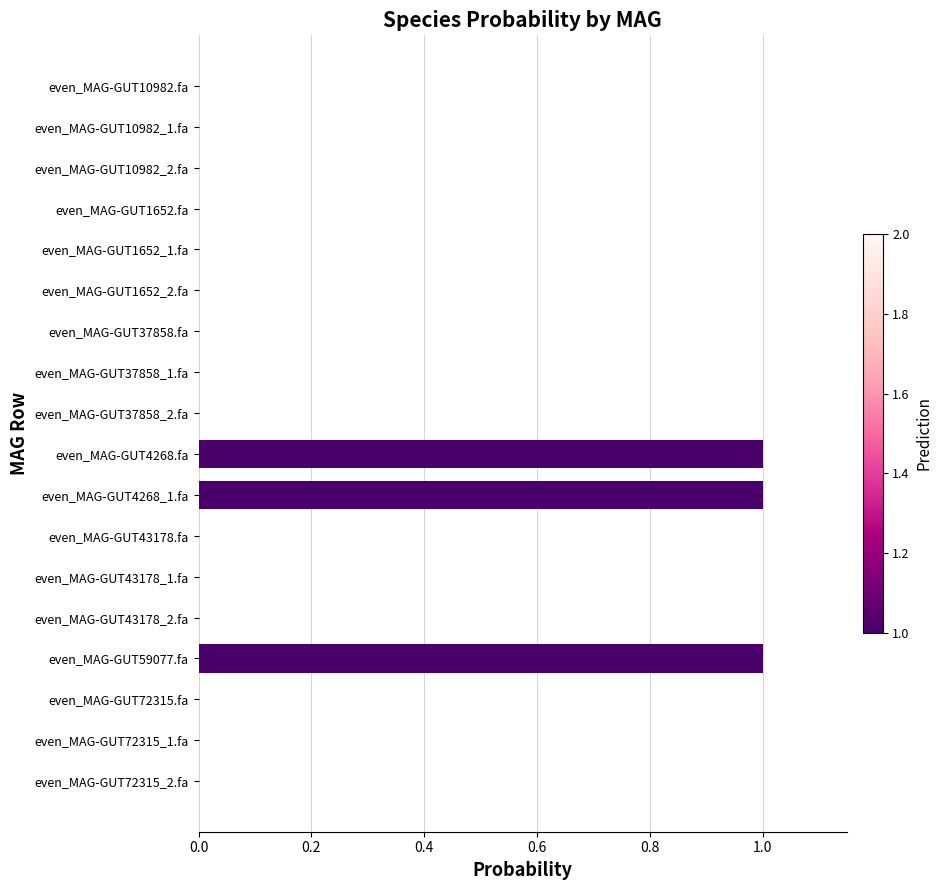

Reading top to bottom, transcribe all the data shown in this chart.

even_MAG-GUT10982.fa=0.0	even_MAG-GUT10982_1.fa=0.0	even_MAG-GUT10982_2.fa=0.0	even_MAG-GUT1652.fa=0.0	even_MAG-GUT1652_1.fa=0.0	even_MAG-GUT1652_2.fa=0.0	even_MAG-GUT37858.fa=0.0	even_MAG-GUT37858_1.fa=0.0	even_MAG-GUT37858_2.fa=0.0	even_MAG-GUT4268.fa=1.0	even_MAG-GUT4268_1.fa=1.0	even_MAG-GUT43178.fa=0.0	even_MAG-GUT43178_1.fa=0.0	even_MAG-GUT43178_2.fa=0.0	even_MAG-GUT59077.fa=1.0	even_MAG-GUT72315.fa=0.0	even_MAG-GUT72315_1.fa=0.0	even_MAG-GUT72315_2.fa=0.0